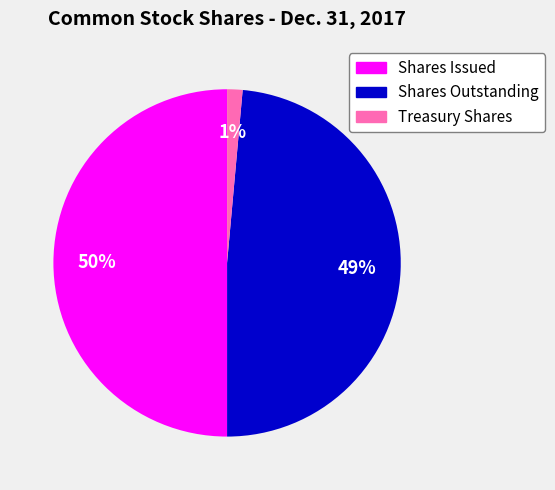

To the nearest percent, what percentage of the pie is Treasury Shares?

1%